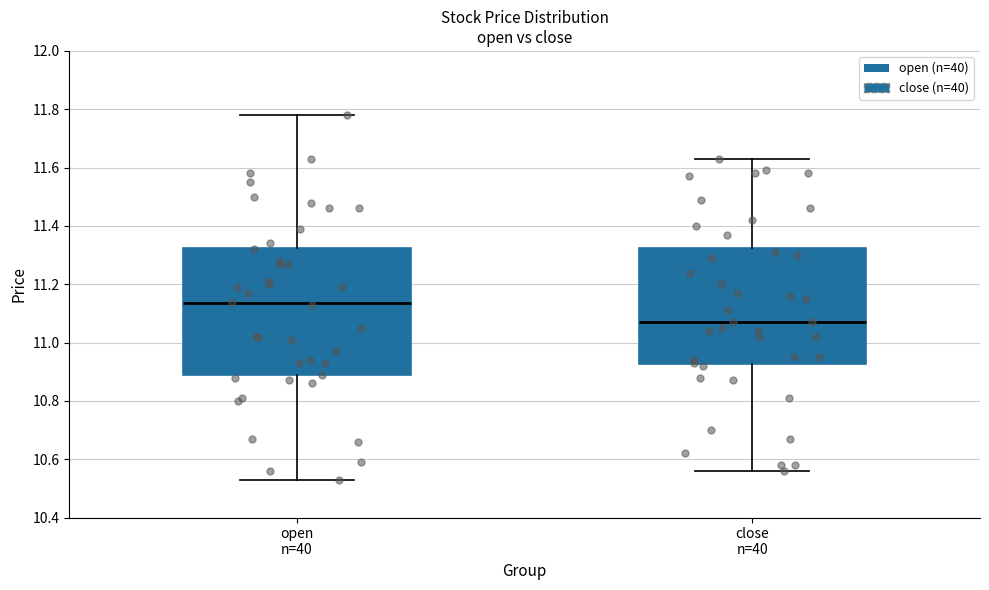

Which box has the highest median line?

open n=40